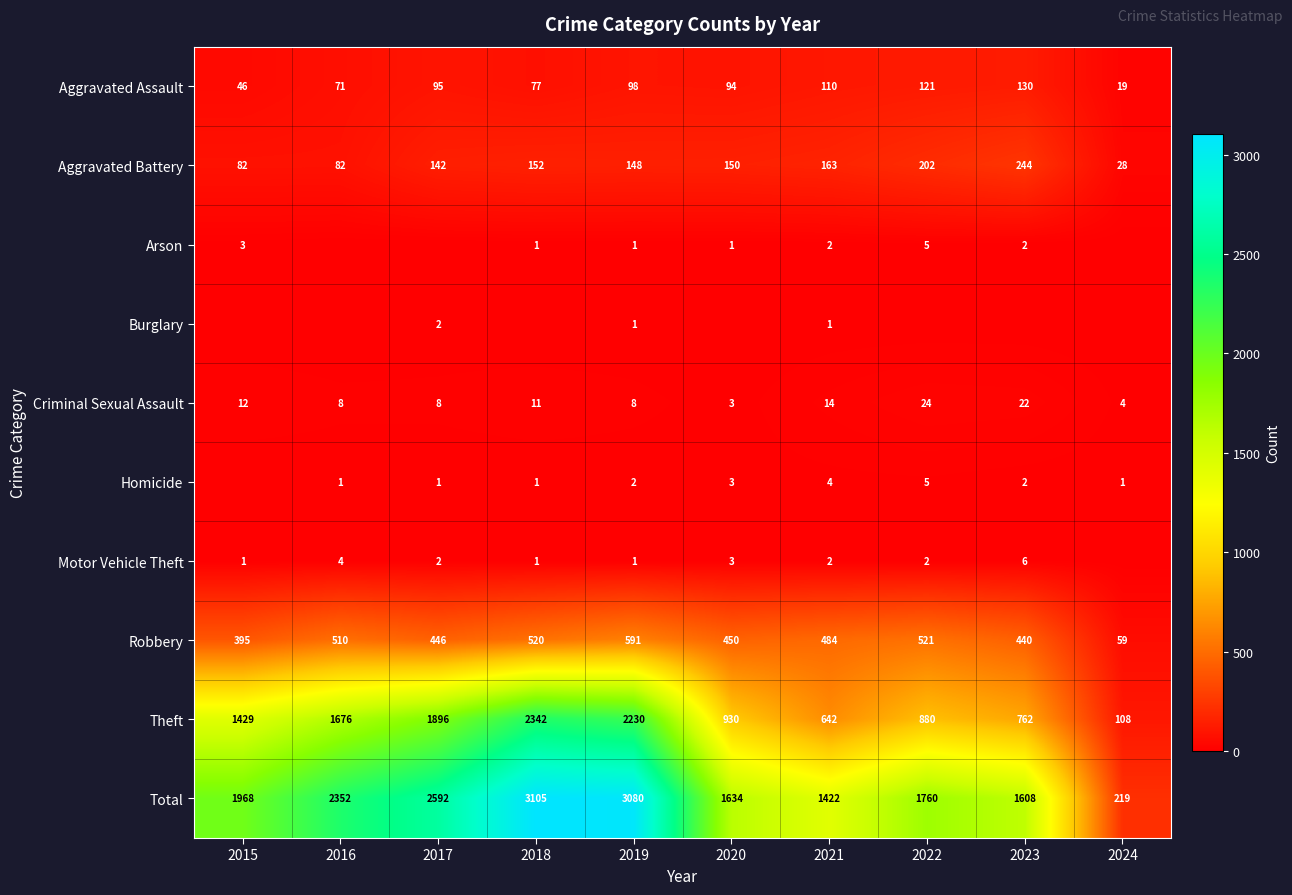

Is the value of Robbery at 2015 greater than the value of Criminal Sexual Assault at 2019?

Yes